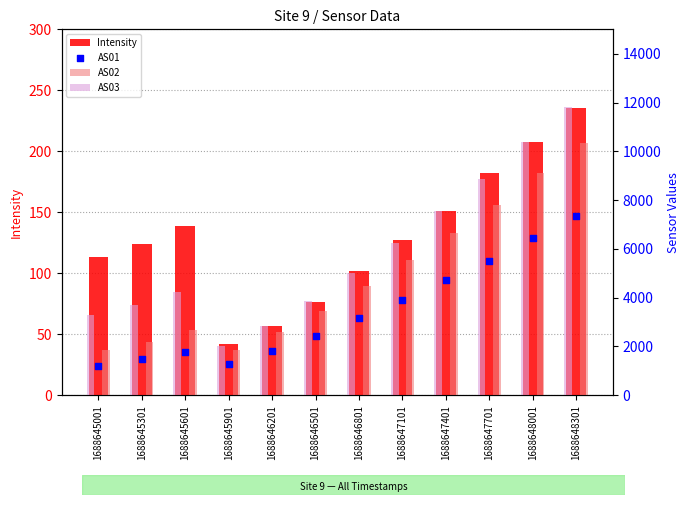

At which category is the sum across all series the highest?

1688648301